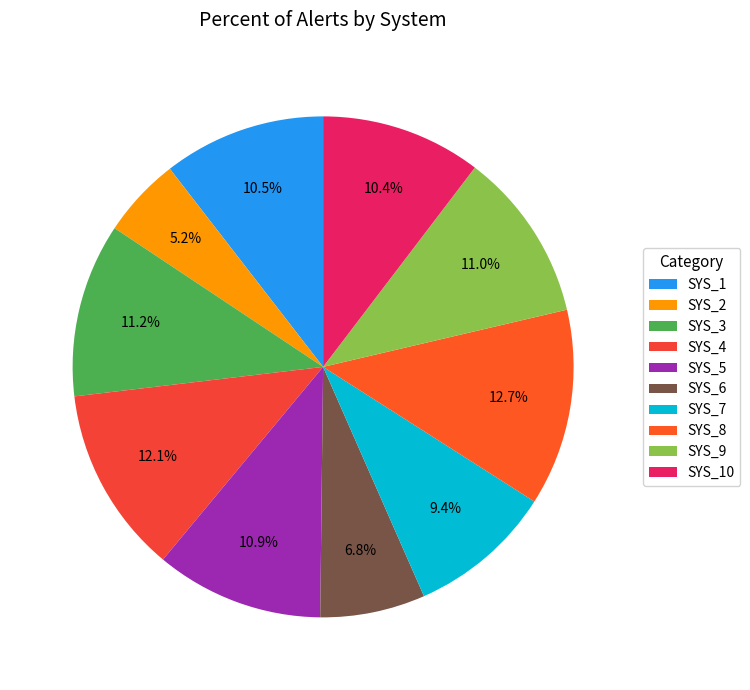

Is there any slice that represents more than half of the pie?

No